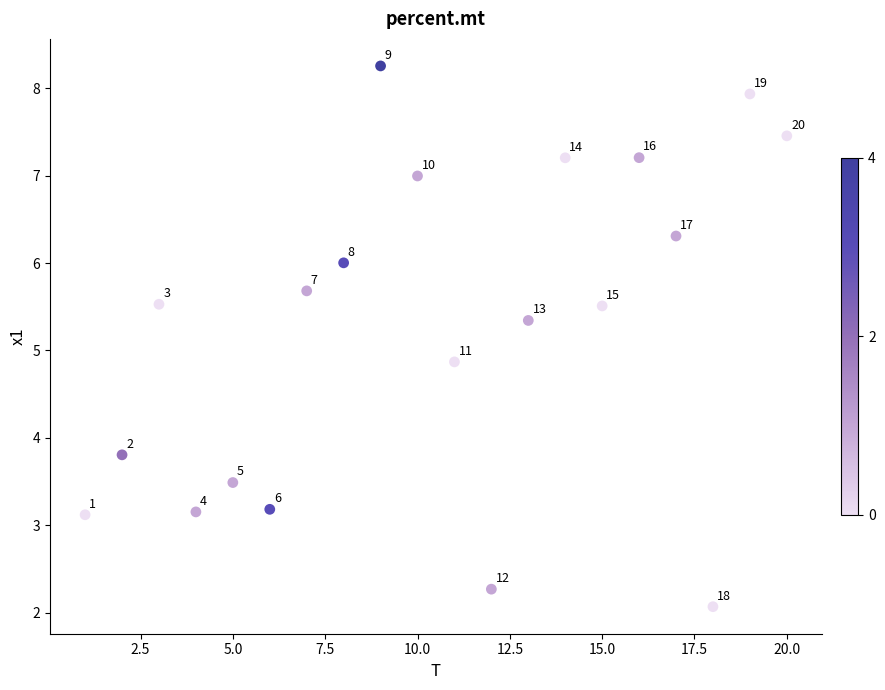

What is the range of X values (max minus min)?

19.0